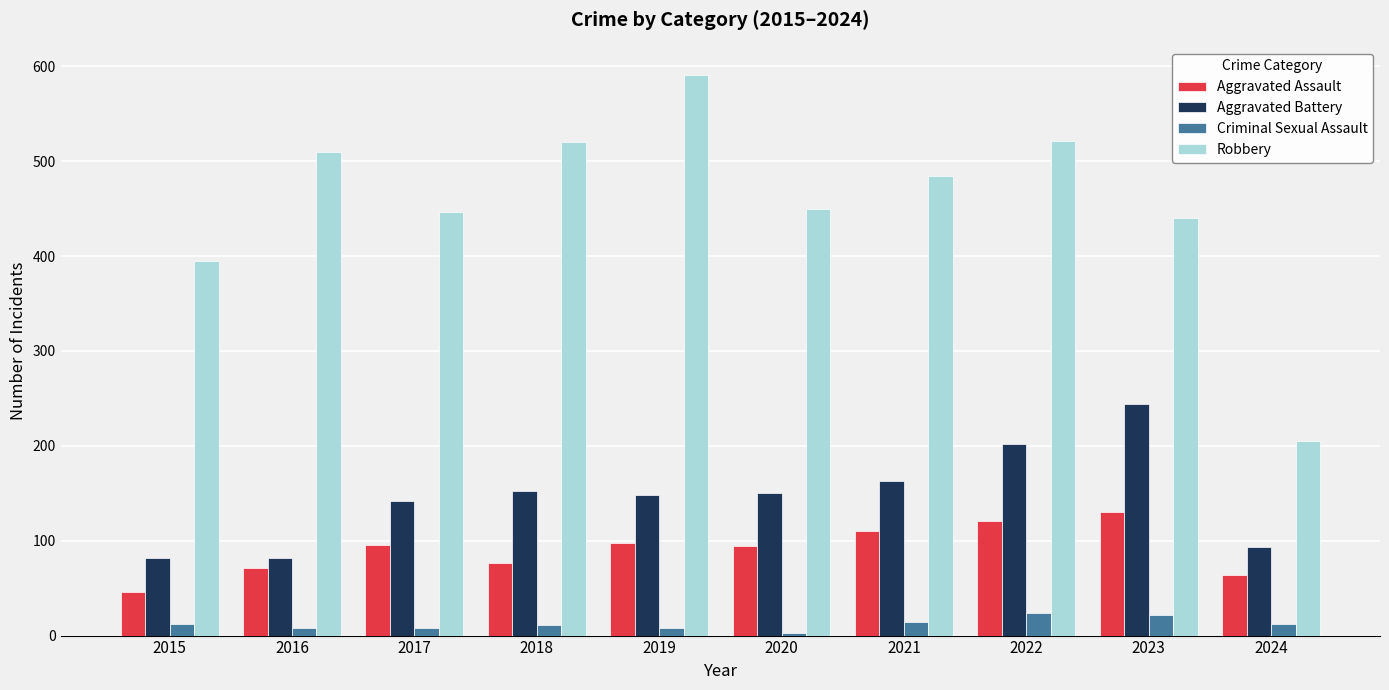

What is the difference between the highest and lowest values at 2020?

447